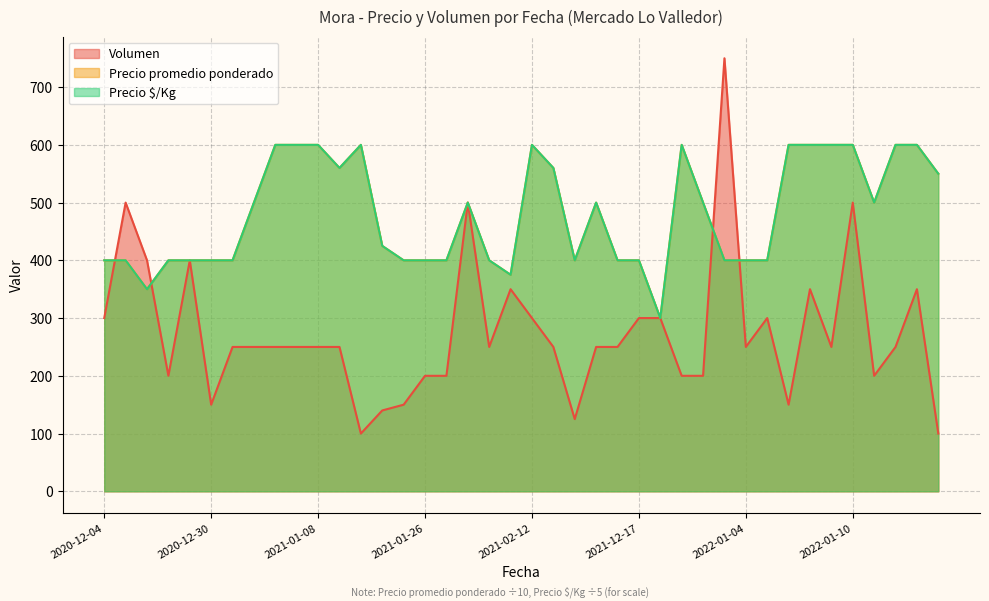

Which series has the widest spread of values?

Volumen